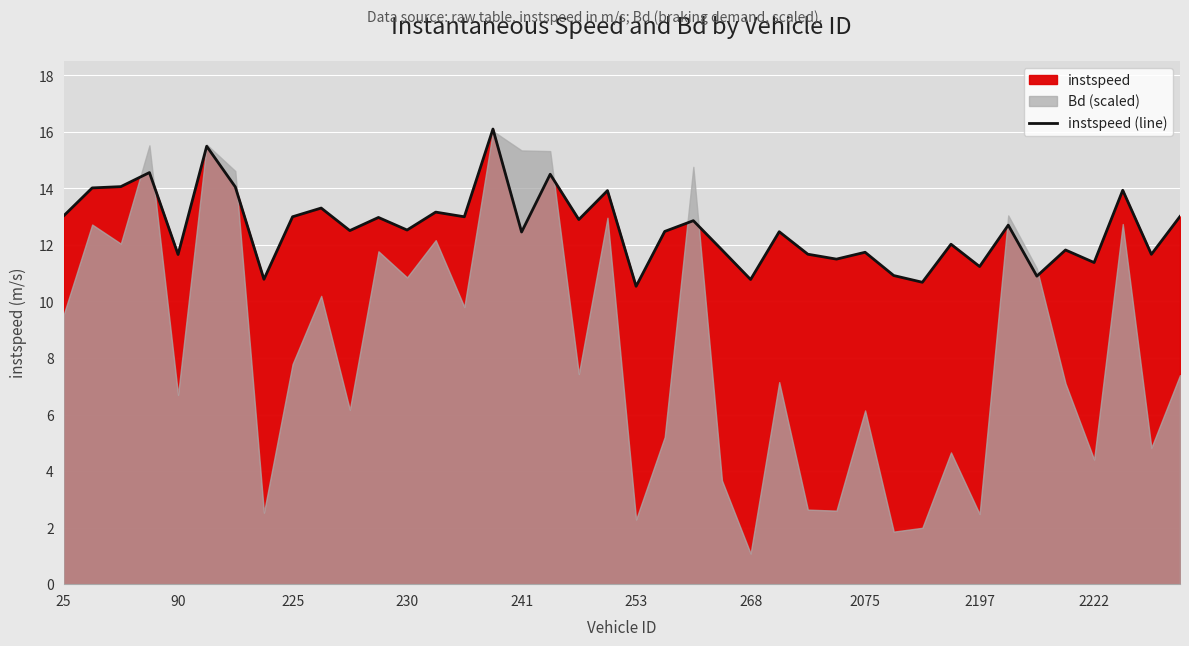

What is the sum of all values?

504.0